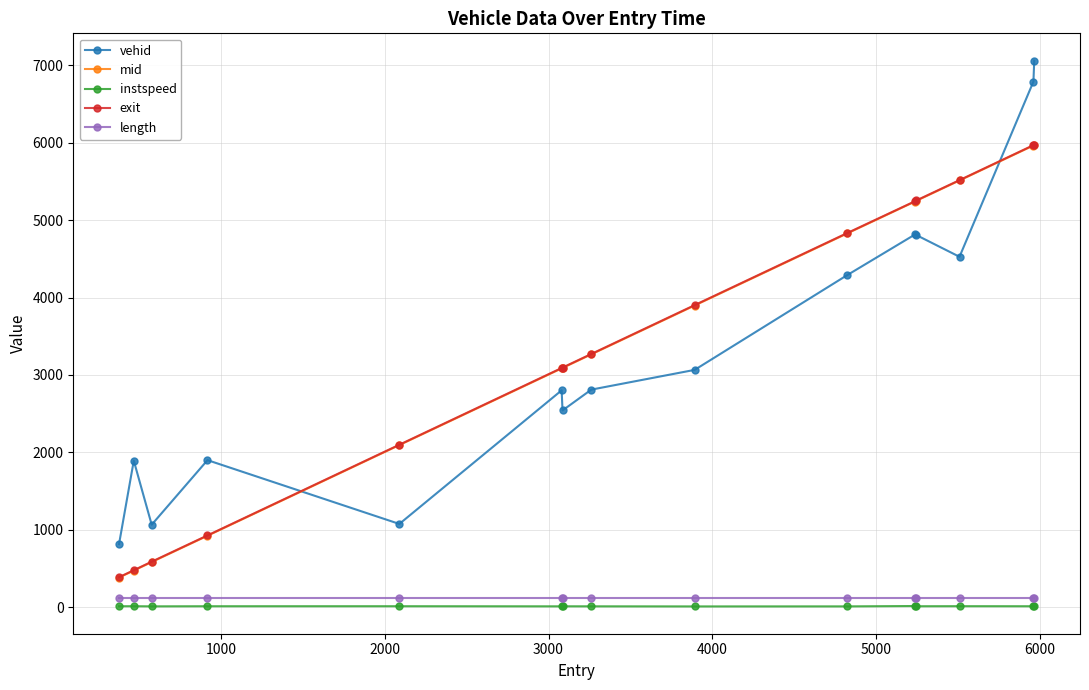

At how many categories does at least one series exceed 5000?

5